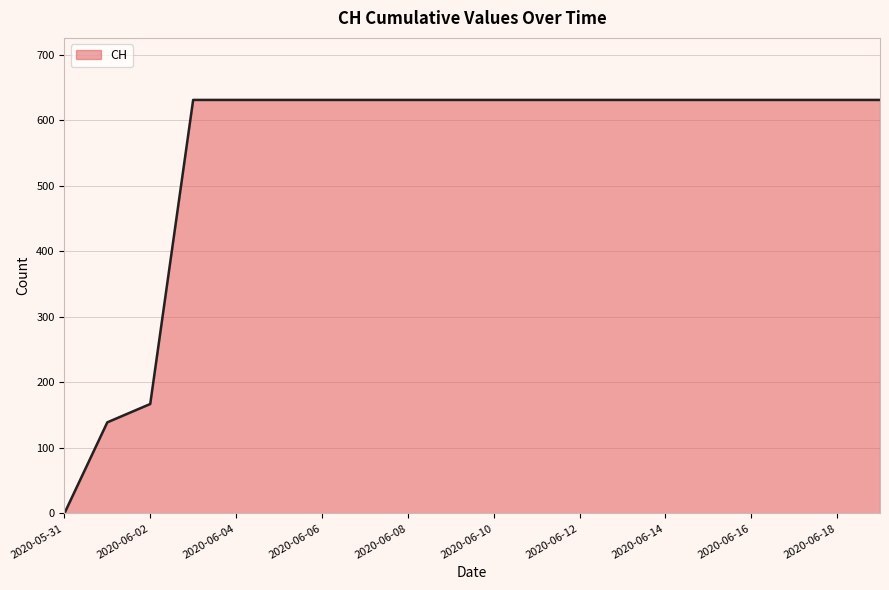

What is the difference between the maximum and minimum values?

631